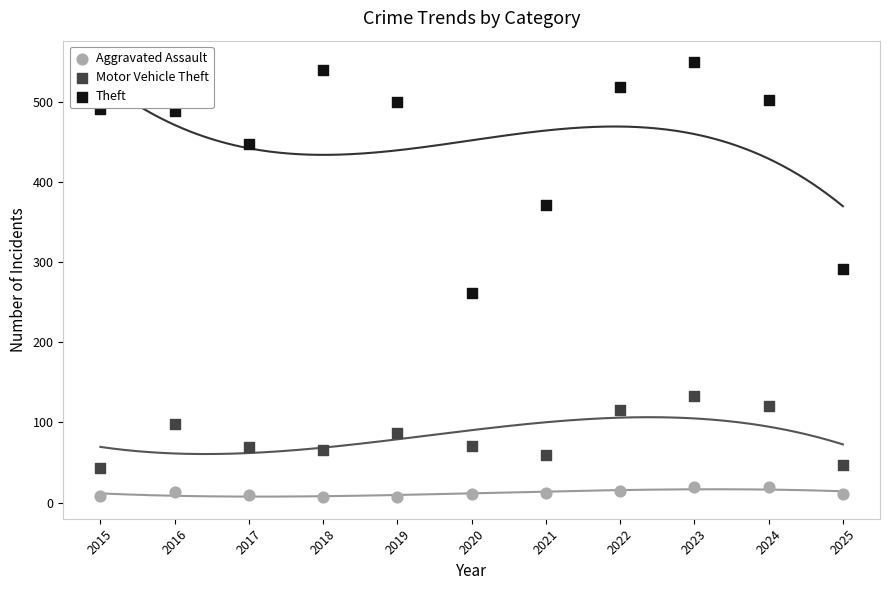

What are all the series names shown in the legend?

Aggravated Assault, Motor Vehicle Theft, Theft